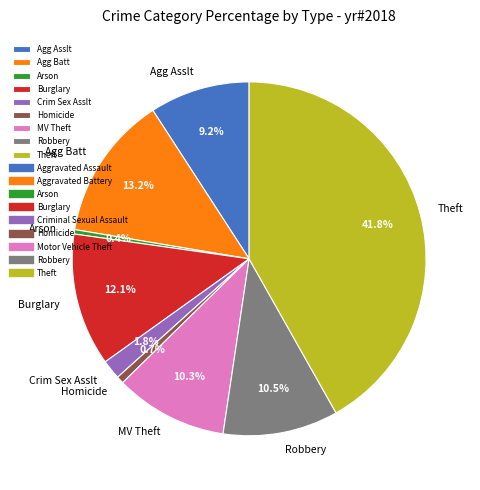

The Robbery slice represents 1% of the pie. True or false?

False